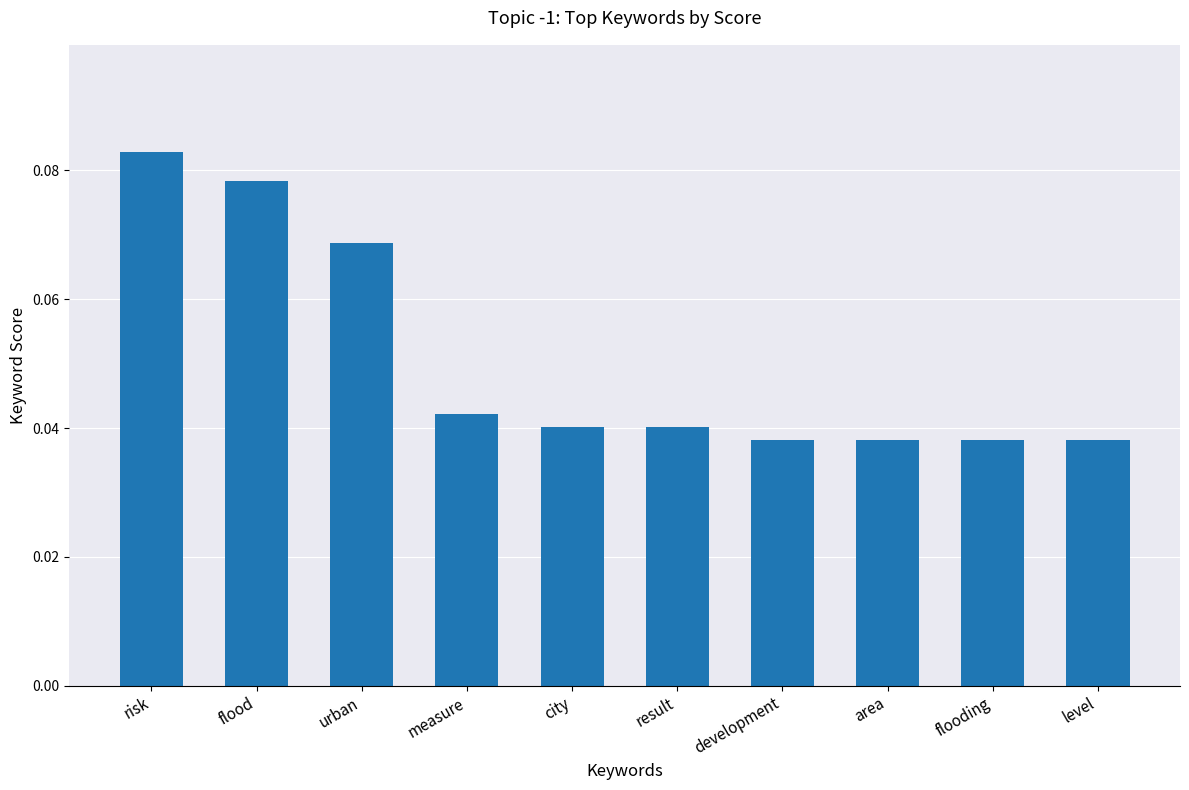

The value at risk is 0.0. True or false?

False